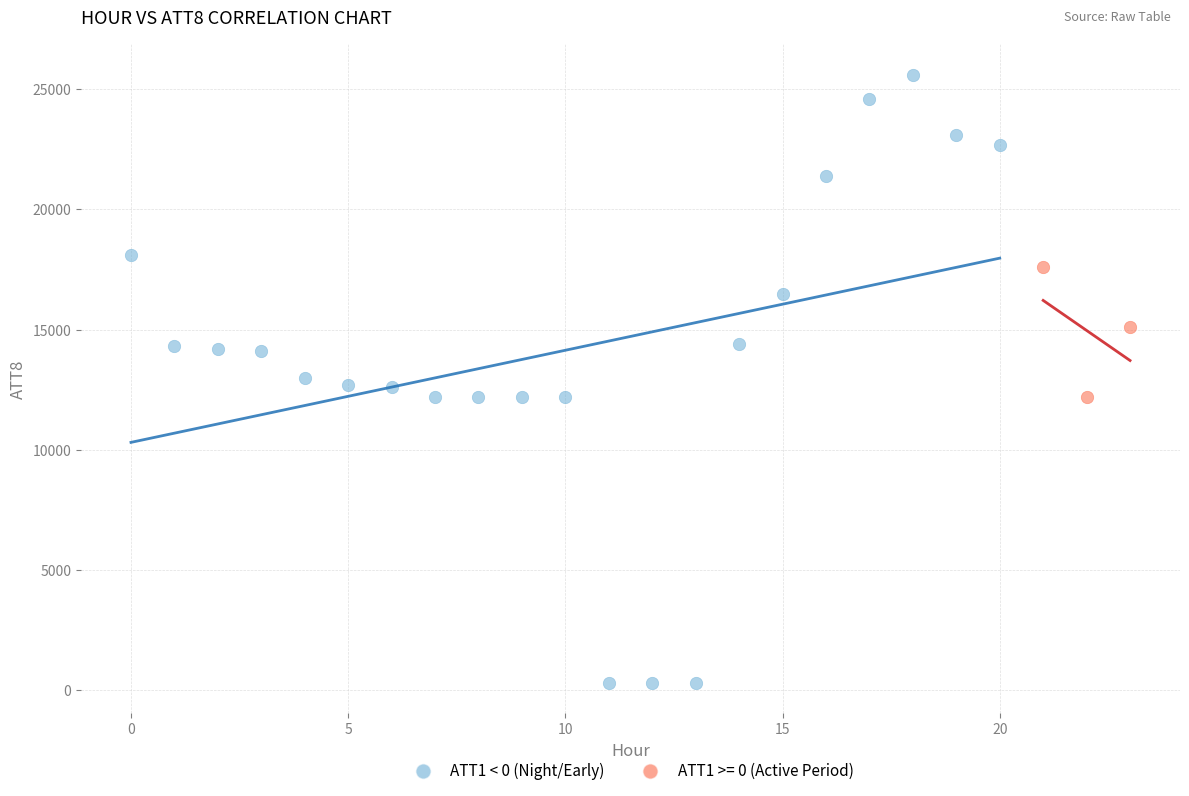

Which series has the widest spread of Y values?

ATT1 < 0 (Night/Early)